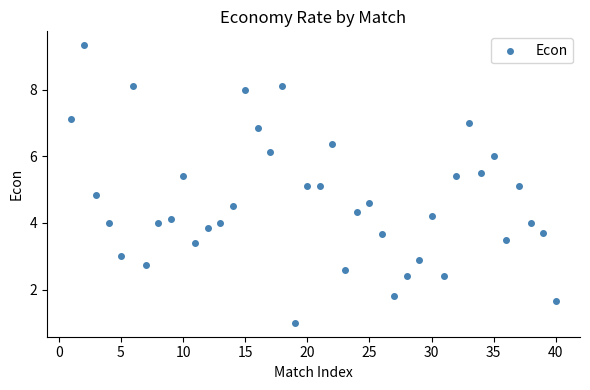

What is the range of X values (max minus min)?

39.0